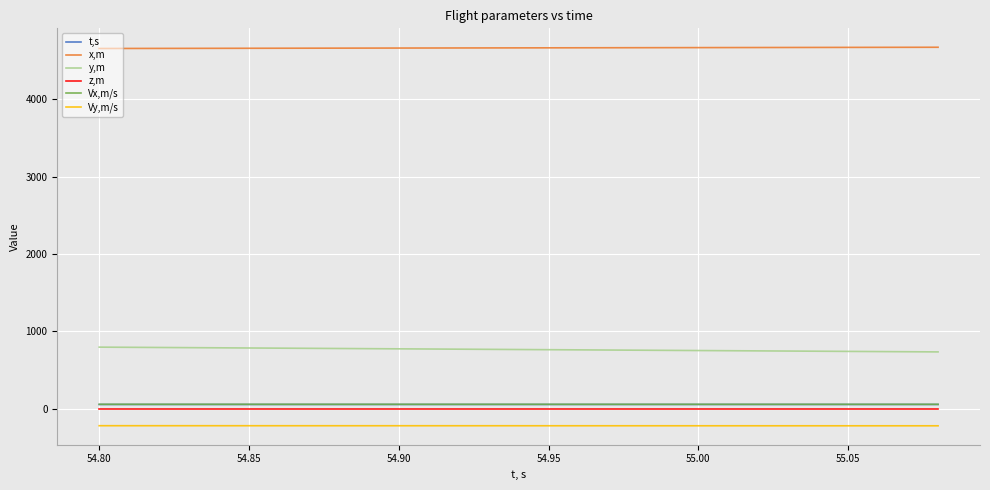

Which series has the largest total across all categories?

x,m